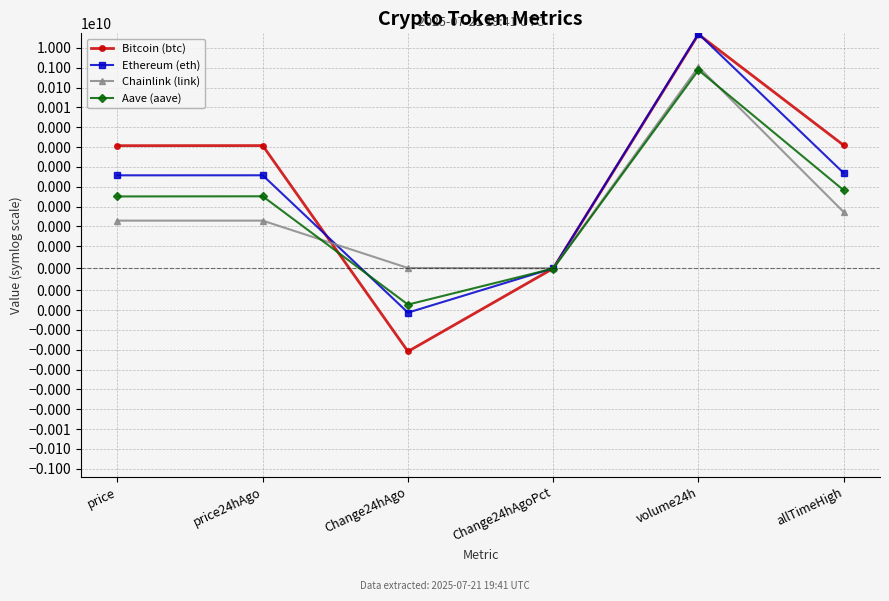

What is the sum of the Ethereum (eth) values at Change24hAgoPct and allTimeHigh?

4878.3